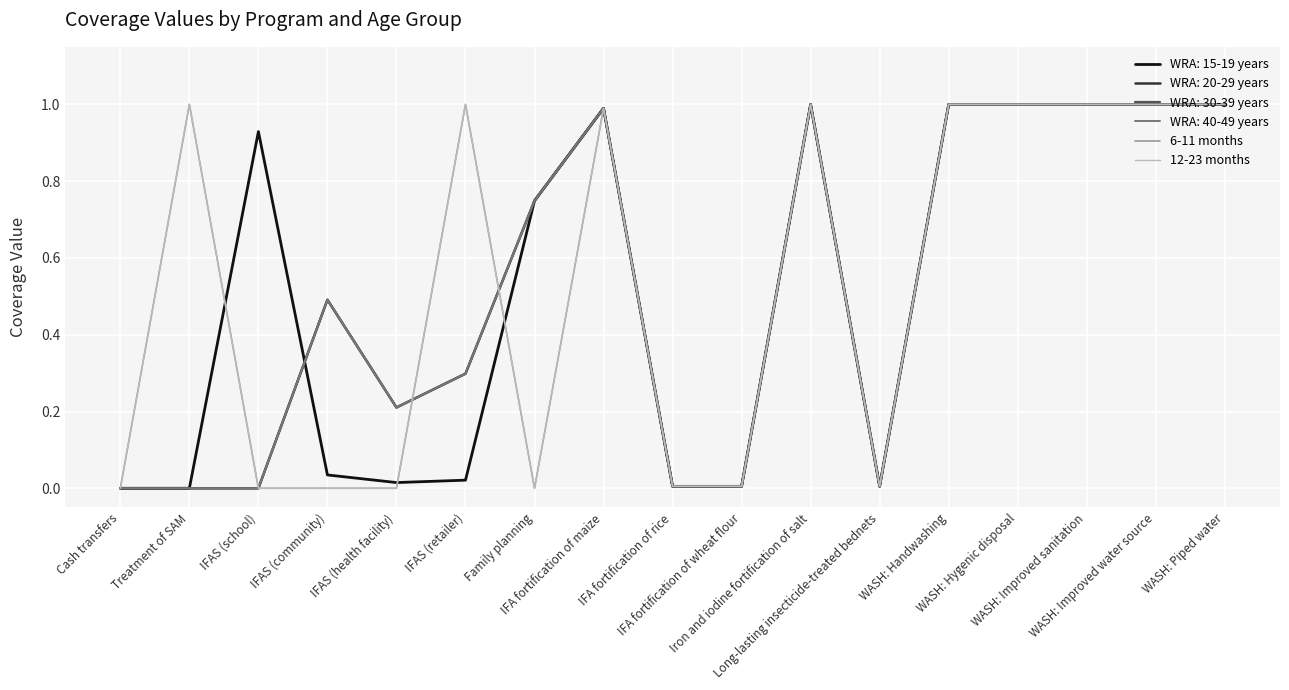

Does the chart have visible grid lines?

Yes